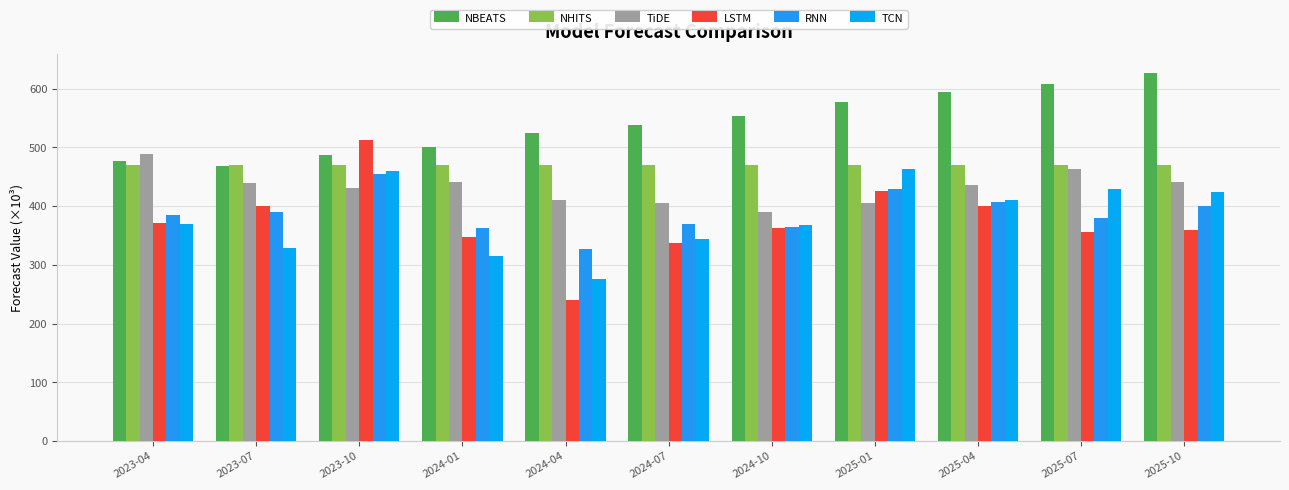

Reading left to right, list all the values displayed in this chart.

NBEATS: 2023-04=477.4	2023-07=467.6	2023-10=487.8	2024-01=500.8	2024-04=524.8	2024-07=537.5	2024-10=553.5	2025-01=577.0	2025-04=594.0	2025-07=607.4	2025-10=626.8
NHITS: 2023-04=470.0	2023-07=470.0	2023-10=470.0	2024-01=470.0	2024-04=470.1	2024-07=470.2	2024-10=470.3	2025-01=470.4	2025-04=470.4	2025-07=470.4	2025-10=470.4
TiDE: 2023-04=488.1	2023-07=439.7	2023-10=430.3	2024-01=441.1	2024-04=411.1	2024-07=405.2	2024-10=389.2	2025-01=405.8	2025-04=435.6	2025-07=463.5	2025-10=441.2
LSTM: 2023-04=372.0	2023-07=399.8	2023-10=513.0	2024-01=348.0	2024-04=240.0	2024-07=337.5	2024-10=362.1	2025-01=425.1	2025-04=401.0	2025-07=356.5	2025-10=359.4
RNN: 2023-04=384.4	2023-07=389.4	2023-10=454.6	2024-01=363.1	2024-04=326.6	2024-07=369.8	2024-10=364.3	2025-01=428.6	2025-04=407.7	2025-07=379.5	2025-10=400.6
TCN: 2023-04=370.0	2023-07=328.3	2023-10=460.1	2024-01=315.2	2024-04=276.3	2024-07=344.4	2024-10=368.4	2025-01=463.5	2025-04=410.1	2025-07=429.0	2025-10=424.8